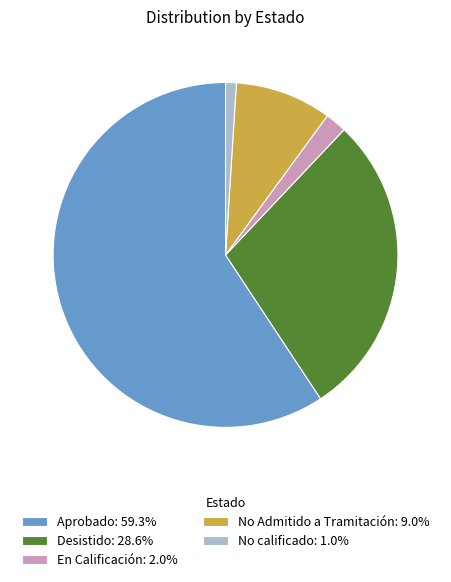

Which category accounts for the majority?

Aprobado